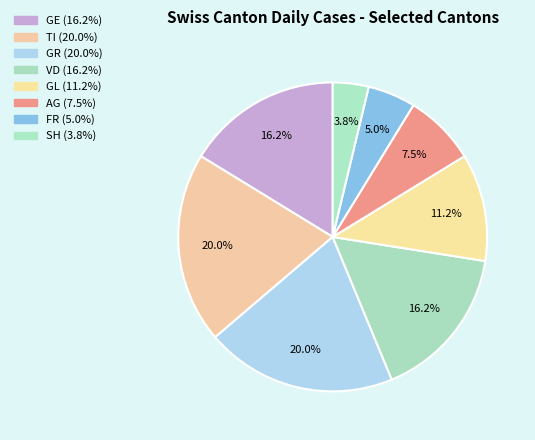

How much of the chart is everything except GR?

80.0%